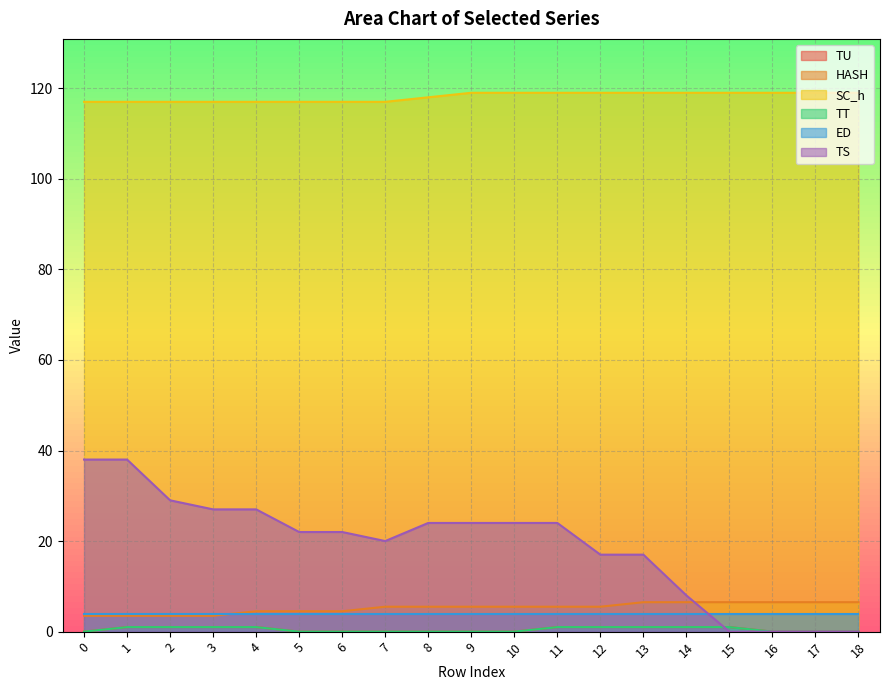

What is the sum of all SC_h values?

2244.0